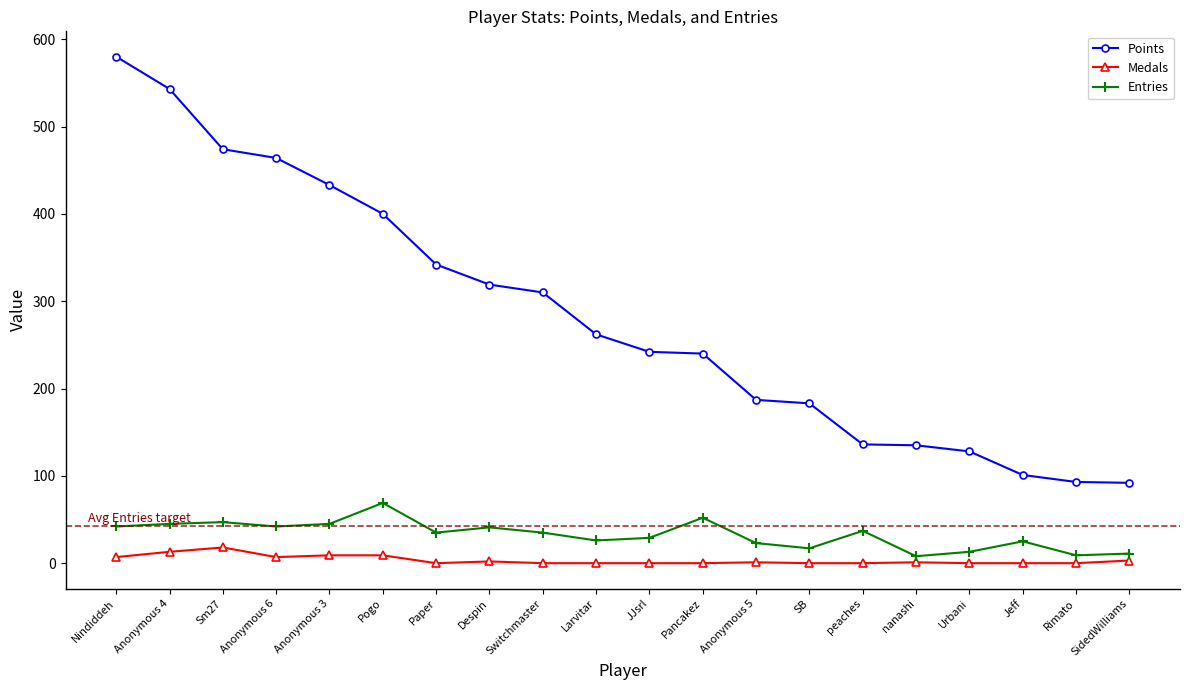

True or false: Medals and Points cross at least once.

False